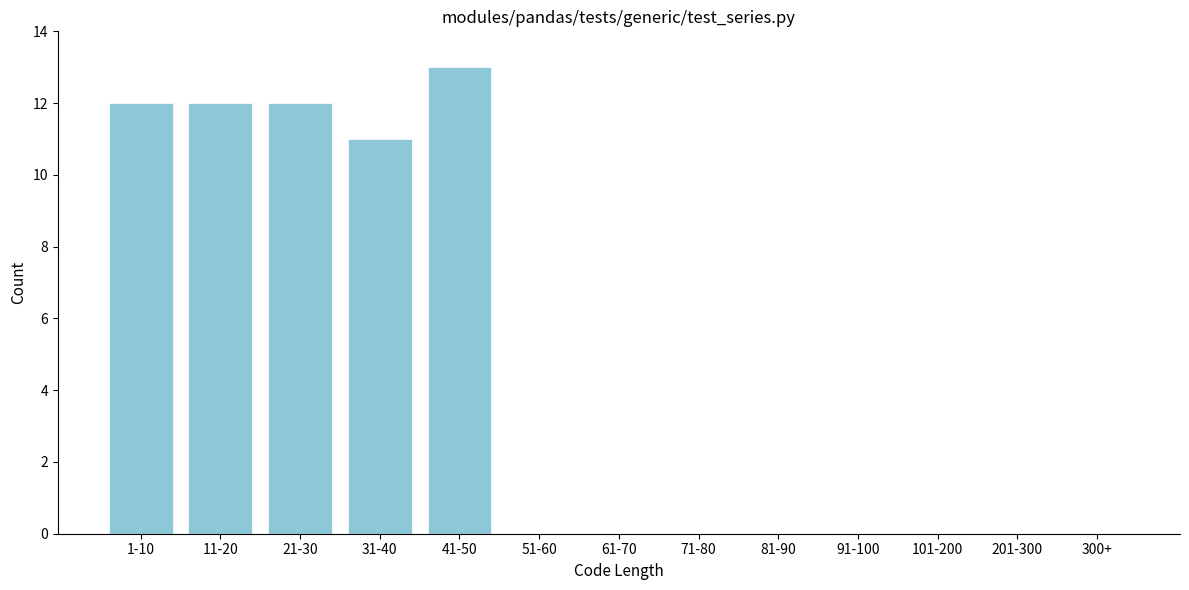

Reading left to right, transcribe all the data shown in this chart.

1-10=12	11-20=12	21-30=12	31-40=11	41-50=13	51-60=0	61-70=0	71-80=0	81-90=0	91-100=0	101-200=0	201-300=0	300+=0